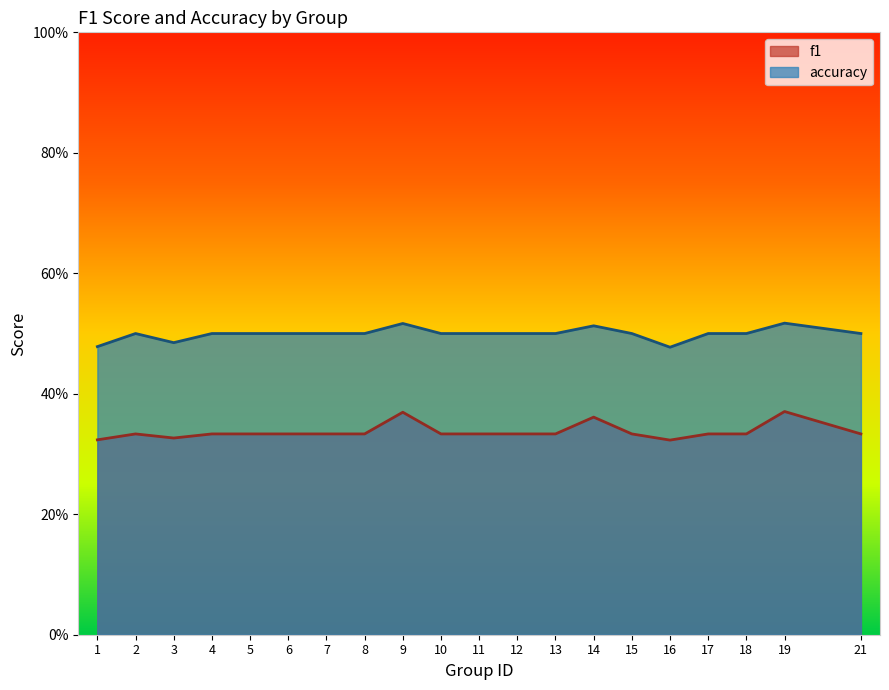

Reading left to right, what are all the values shown in this chart?

f1: 1=0.3	2=0.3	3=0.3	4=0.3	5=0.3	6=0.3	7=0.3	8=0.3	9=0.4	10=0.3	11=0.3	12=0.3	13=0.3	14=0.4	15=0.3	16=0.3	17=0.3	18=0.3	19=0.4	21=0.3
accuracy: 1=0.5	2=0.5	3=0.5	4=0.5	5=0.5	6=0.5	7=0.5	8=0.5	9=0.5	10=0.5	11=0.5	12=0.5	13=0.5	14=0.5	15=0.5	16=0.5	17=0.5	18=0.5	19=0.5	21=0.5